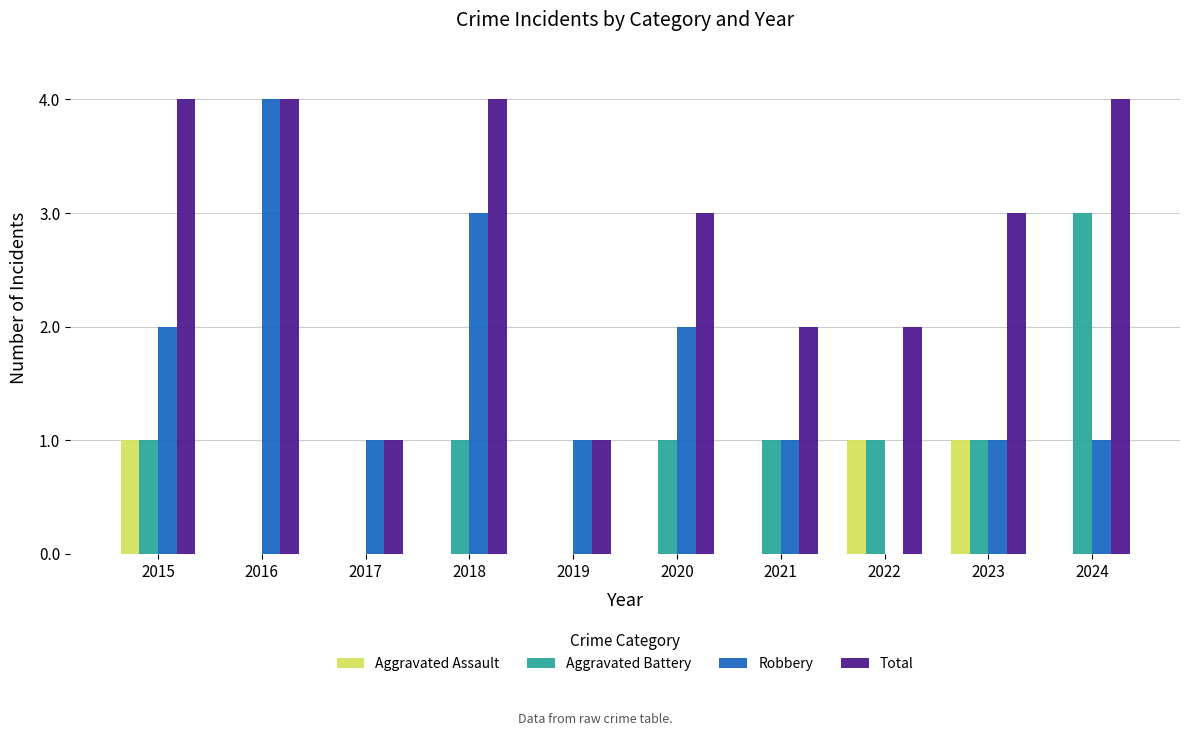

Reading right to left, transcribe all the data shown in this chart.

Aggravated Assault: 0	1	1	0	0	0	0	0	0	1
Aggravated Battery: 3	1	1	1	1	0	1	0	0	1
Robbery: 1	1	0	1	2	1	3	1	4	2
Total: 4	3	2	2	3	1	4	1	4	4